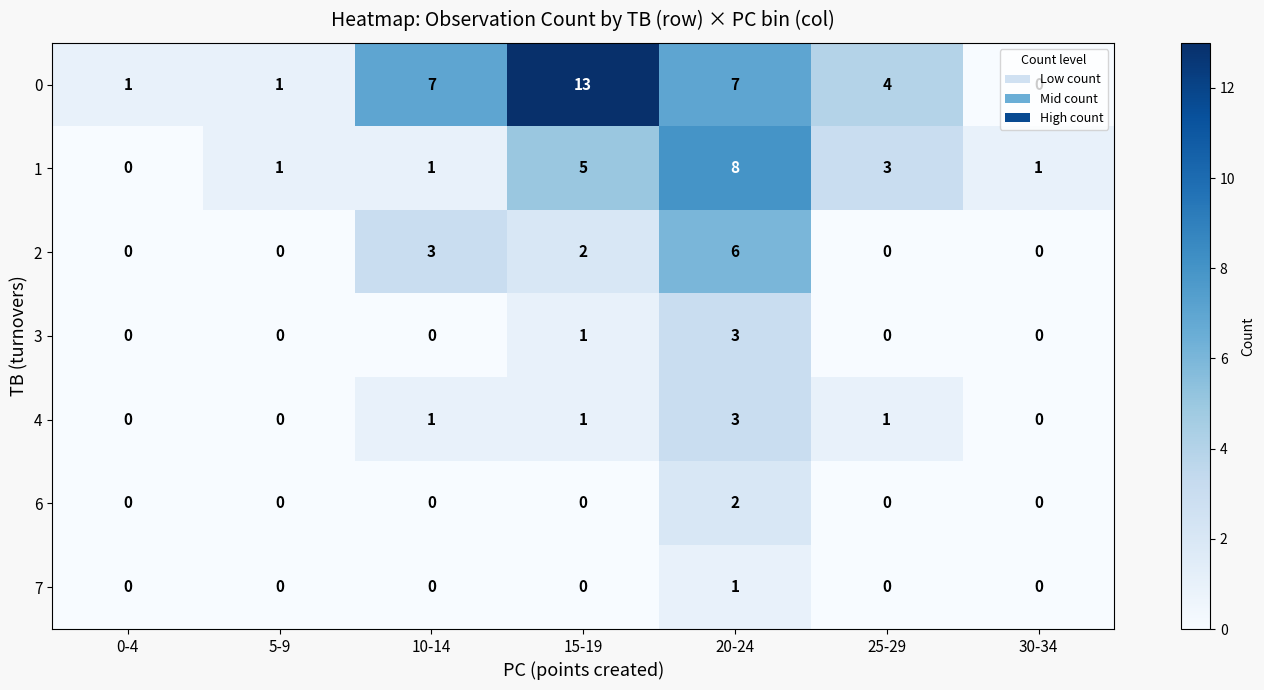

At which category is the sum across all series the highest?

20-24